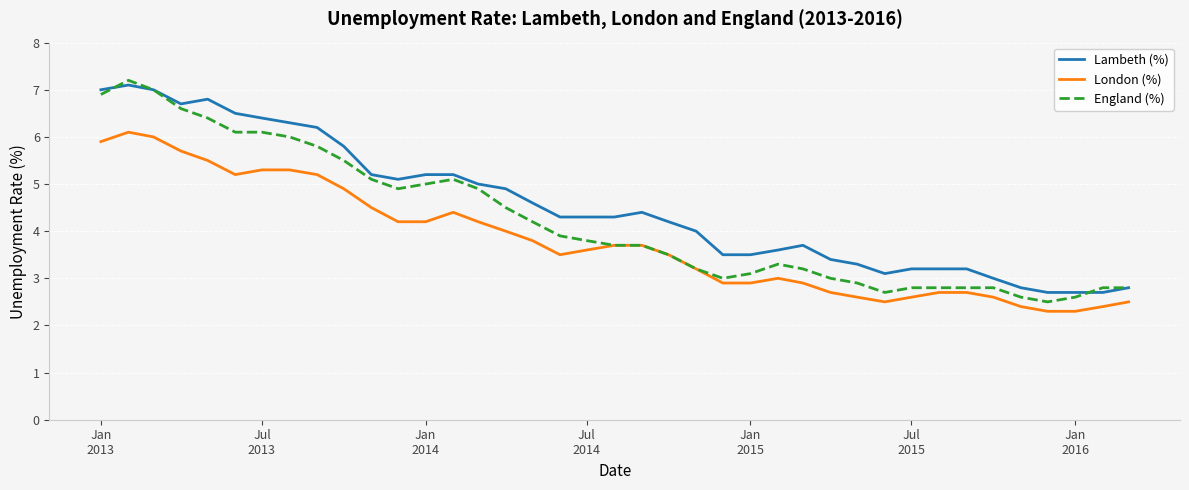

Rank the series by their average value, from lowest to highest.

London (%), England (%), Lambeth (%)